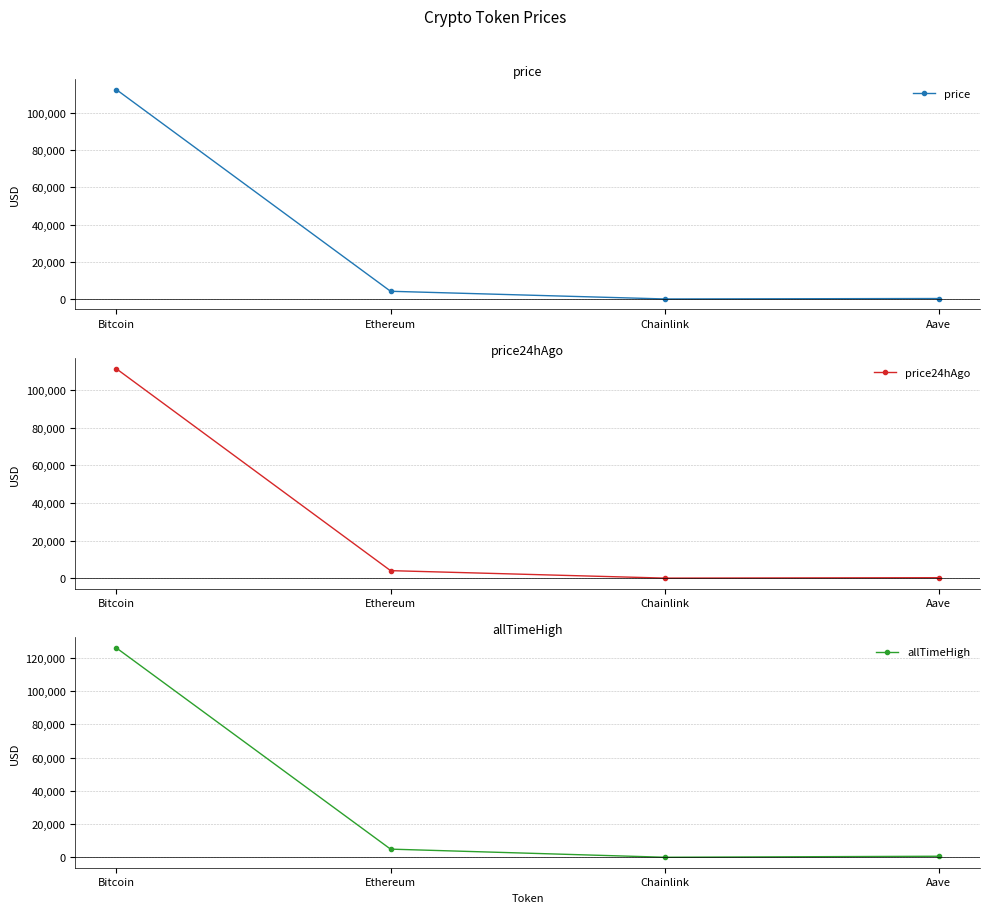

What is the difference between the allTimeHigh values at Ethereum and Aave?

4284.4